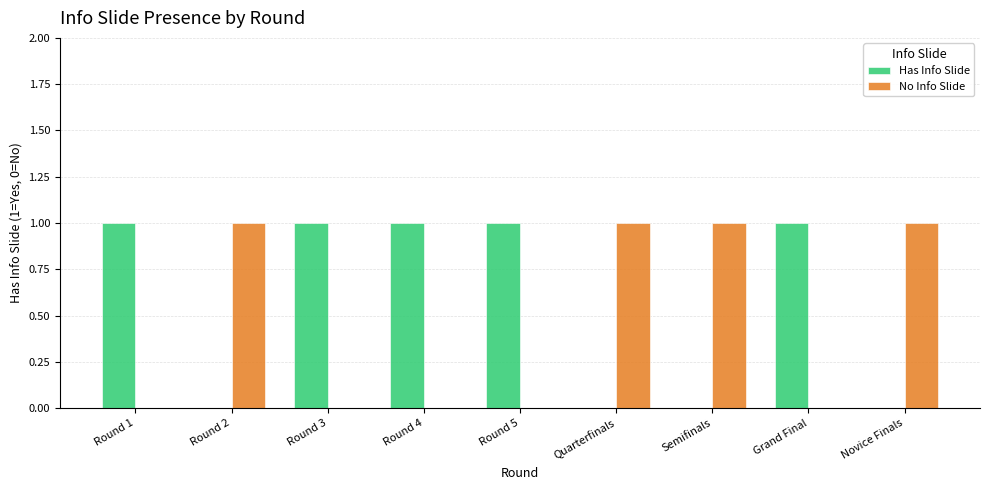

How many data points does each series have?

9